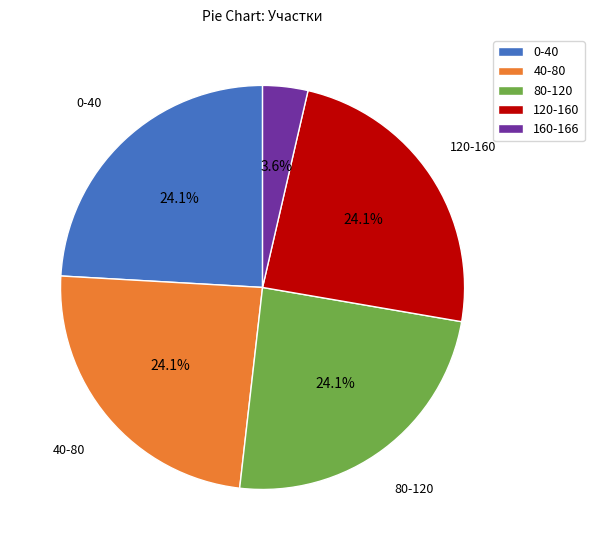

To the nearest percent, what portion does 40-80 represent?

24%